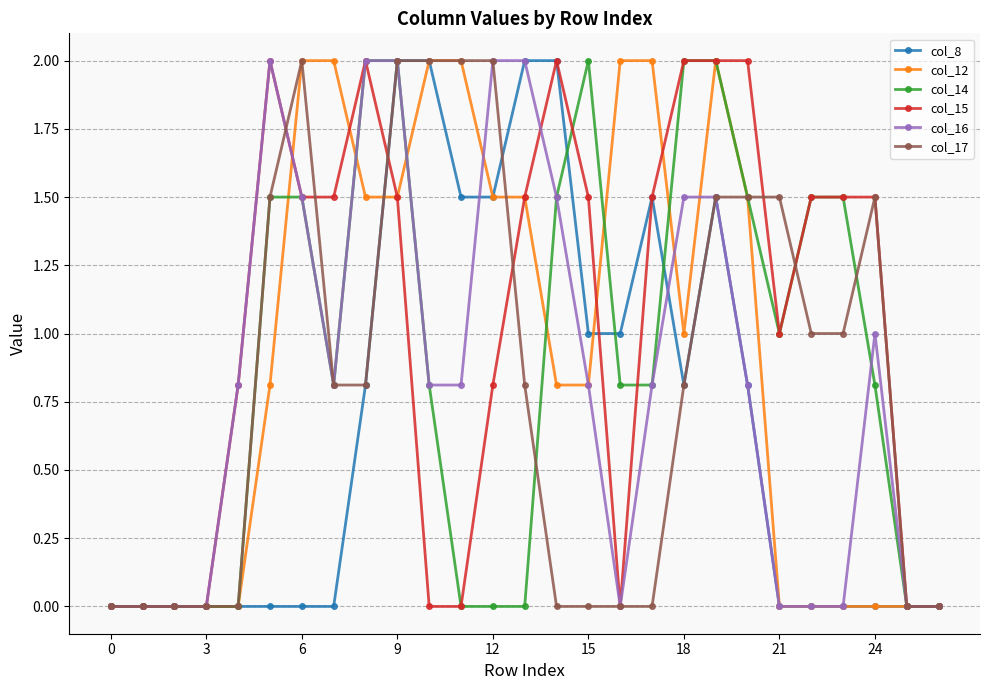

What is the value of the col_15 point at the 15th from the left?

2.0